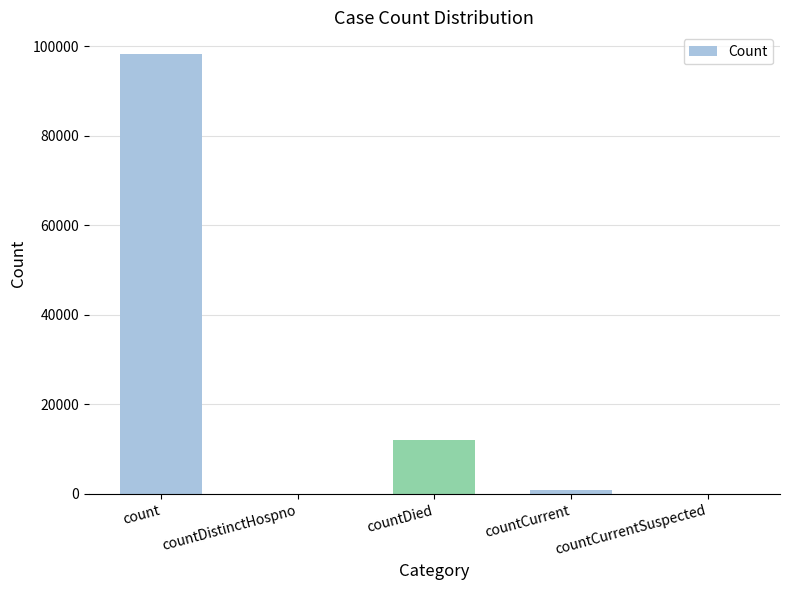

Which has a higher value, countDied or countCurrent?

countDied